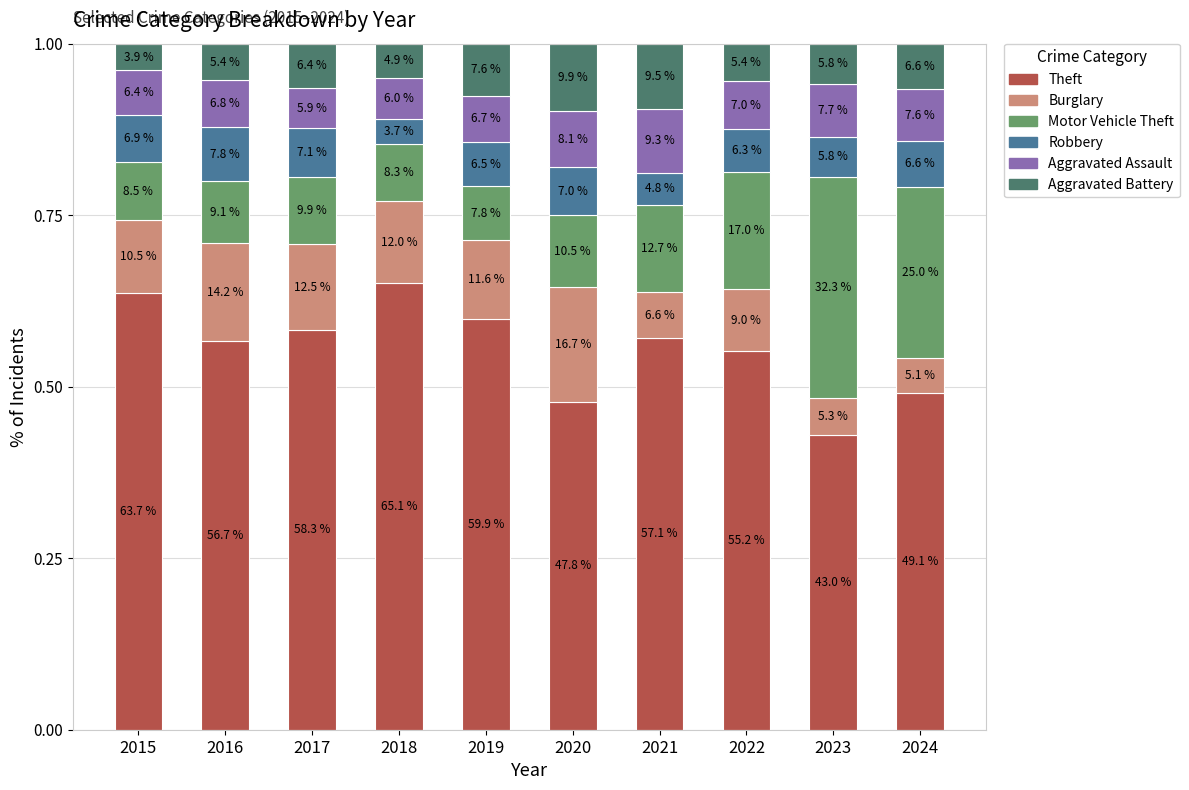

List the series in order of their peak value, highest first.

Theft, Motor Vehicle Theft, Burglary, Aggravated Battery, Aggravated Assault, Robbery